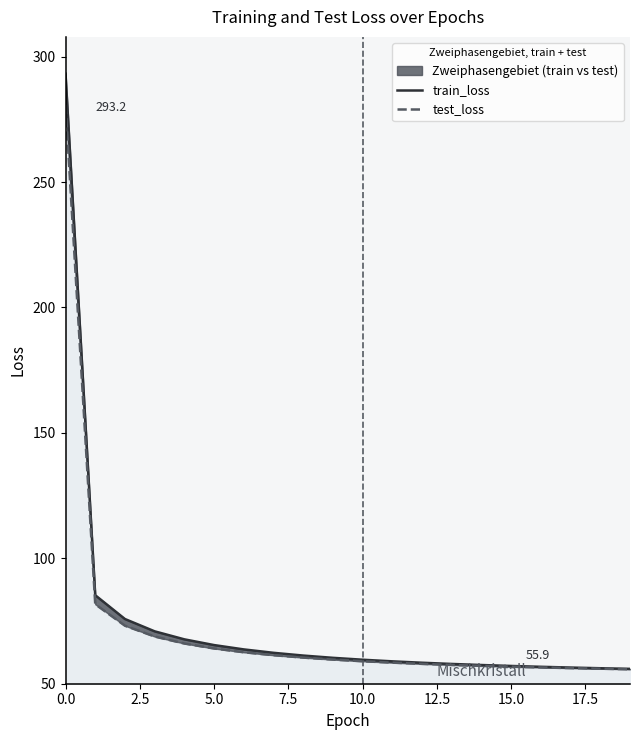

What is the maximum value shown in the chart?

293.2